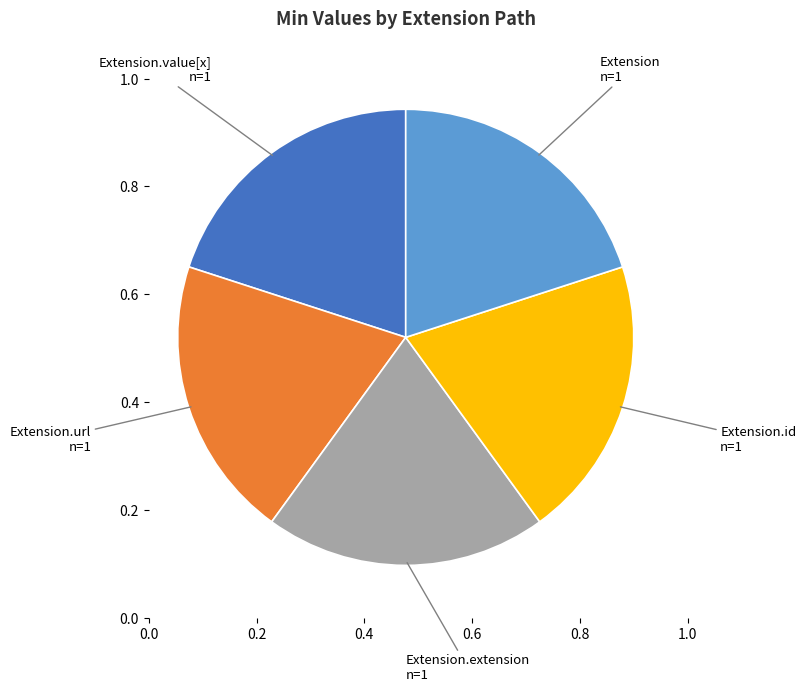

Is there a majority slice in this chart?

No